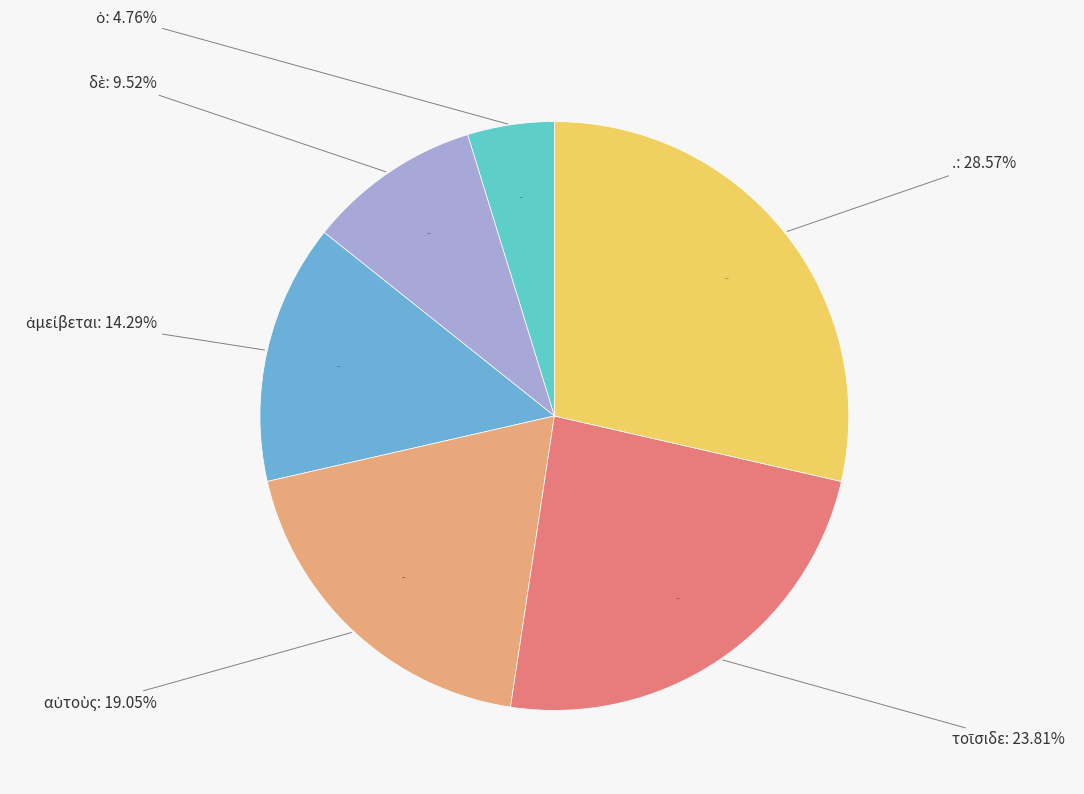

To the nearest percent, what is the difference between the largest and smallest slice percentages?

24%